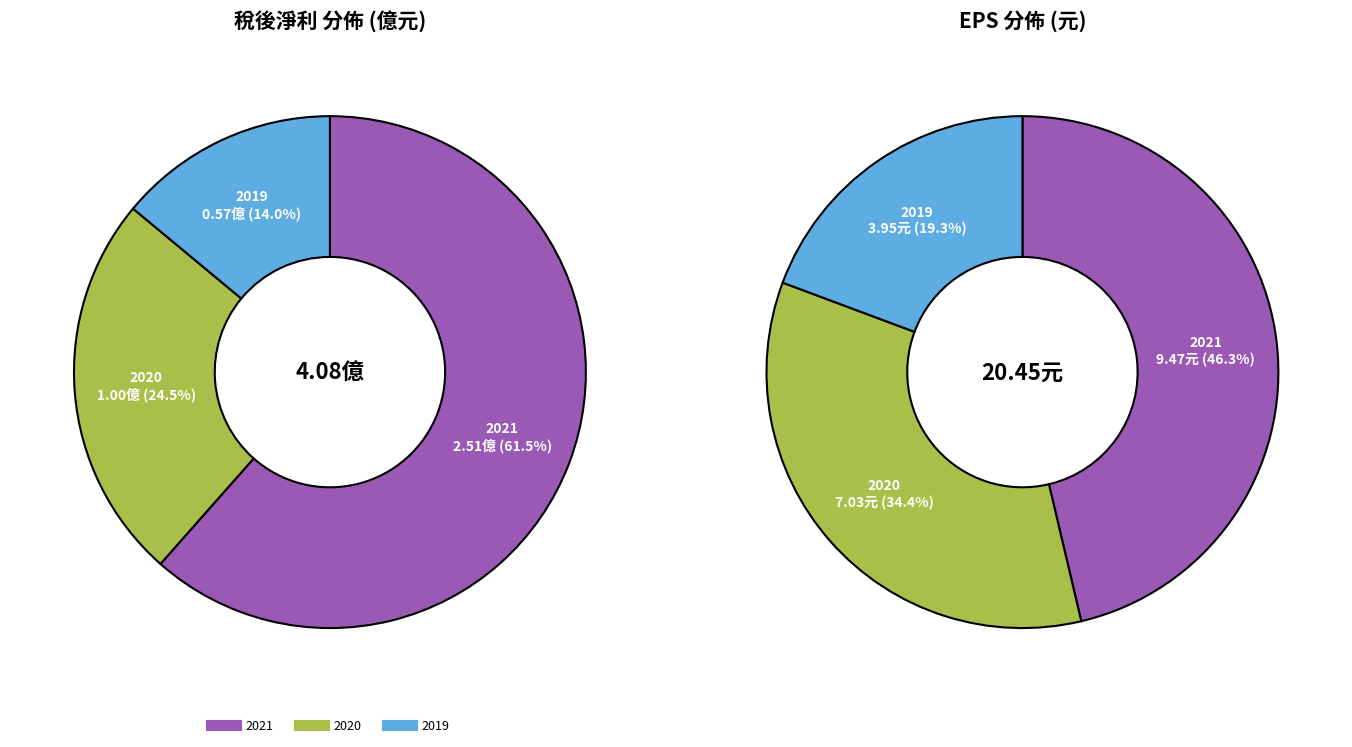

Which slice is the largest?

2021